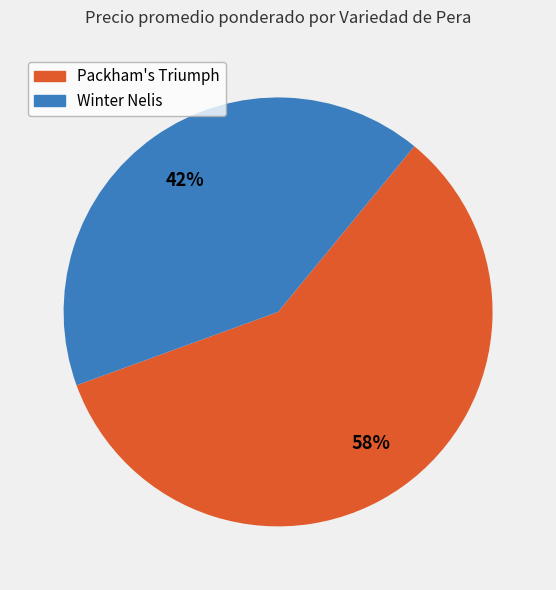

Is there a majority slice in this chart?

Yes